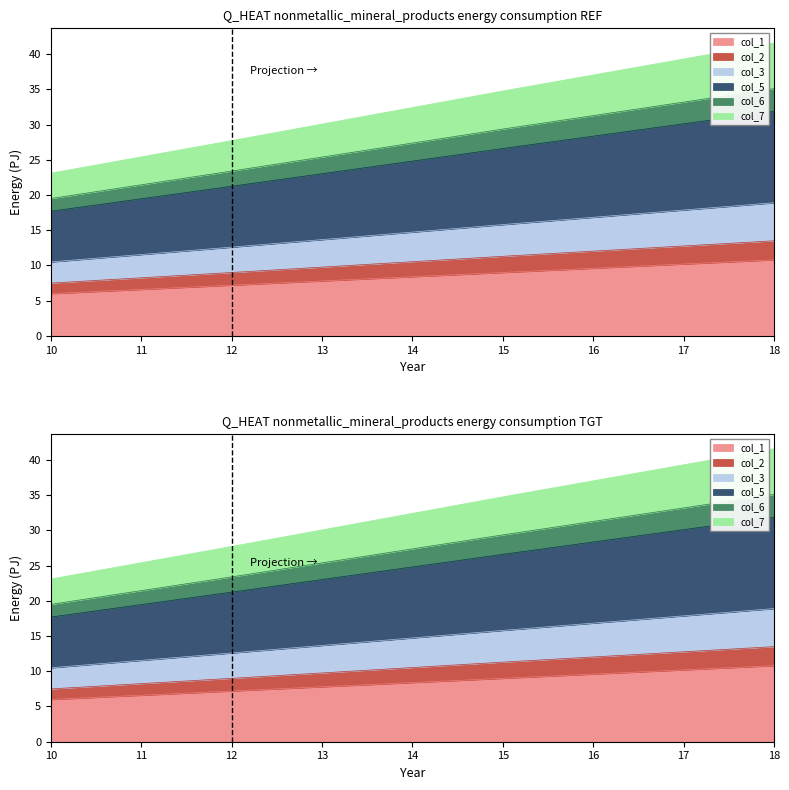

What is the greatest value displayed?

31.9